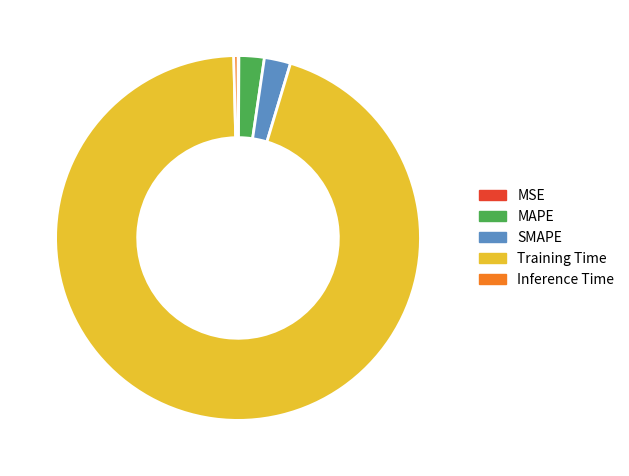

Which slice is the largest?

Training Time